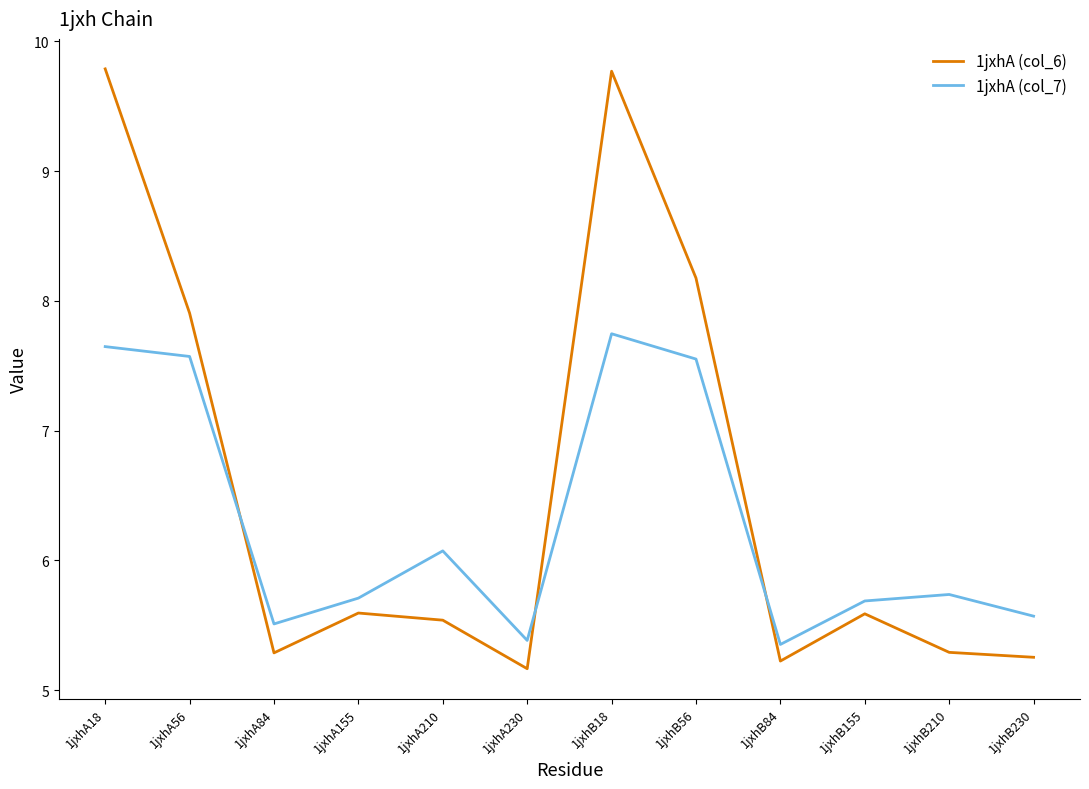

What is the highest value of the 1jxhA (col_7) series?

7.7